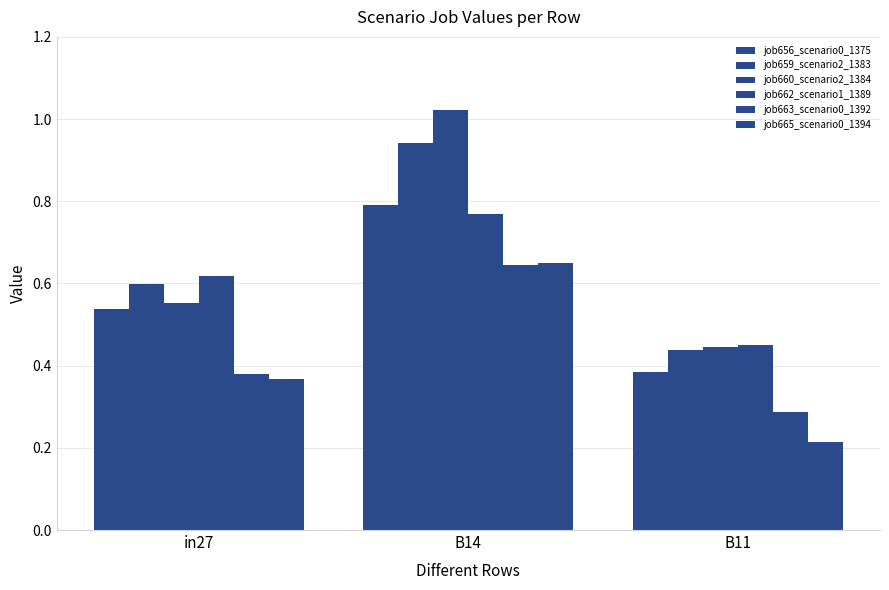

What is the difference between the maximum and minimum values in the job656_scenario0_1375 series?

0.4